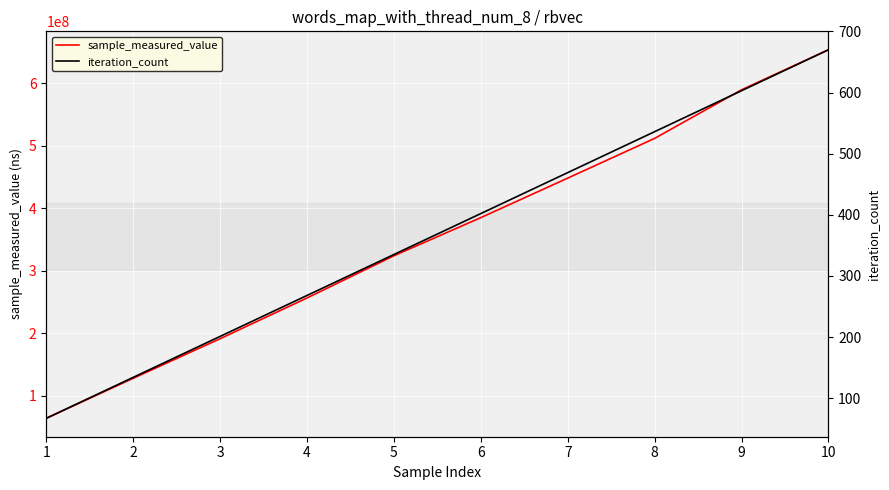

What is the difference between the maximum and minimum values in the iteration_count series?

603